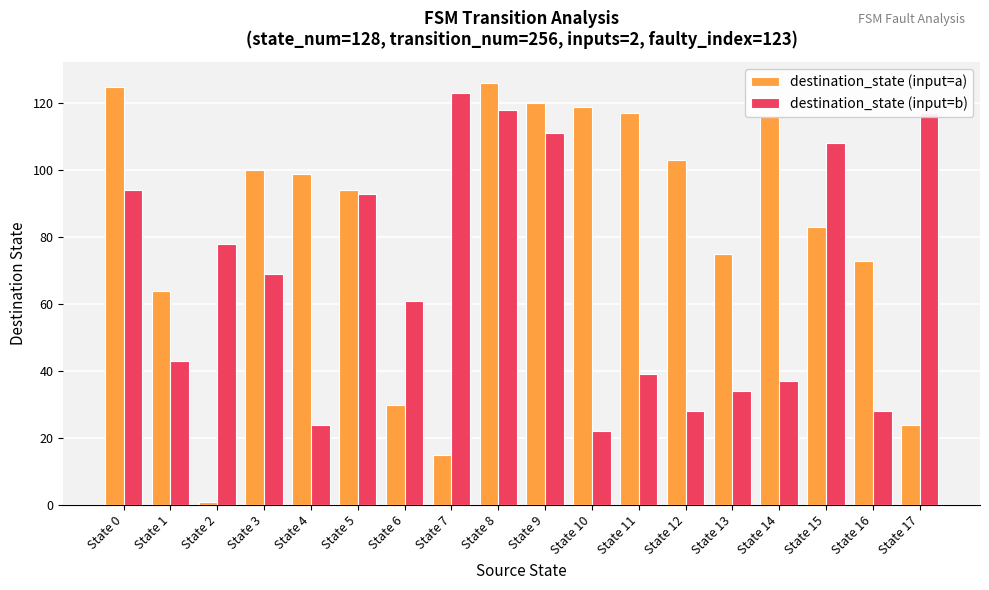

What is the average value of the destination_state (input=a) series?

82